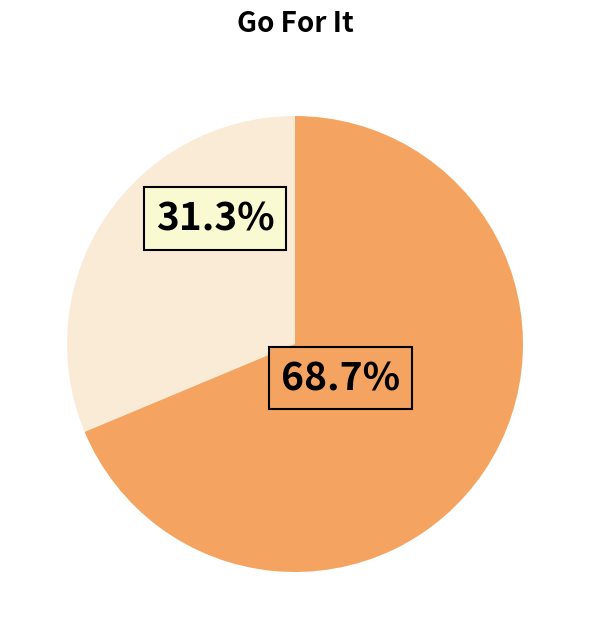

Is there any slice that represents more than half of the pie?

Yes